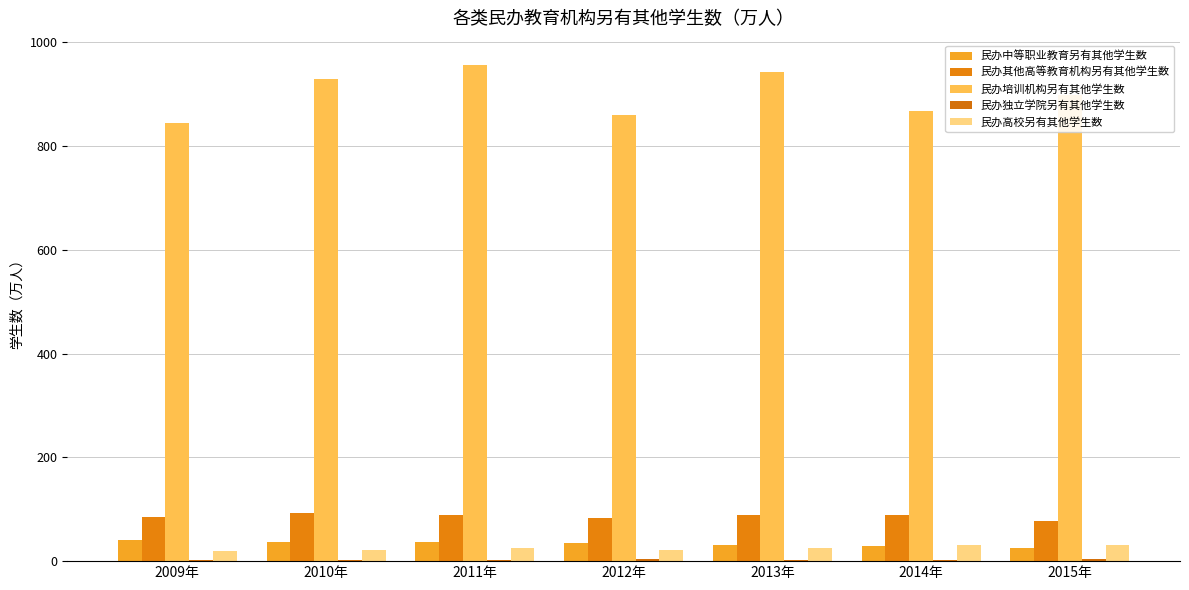

Which category has the highest value across all series?

2011年